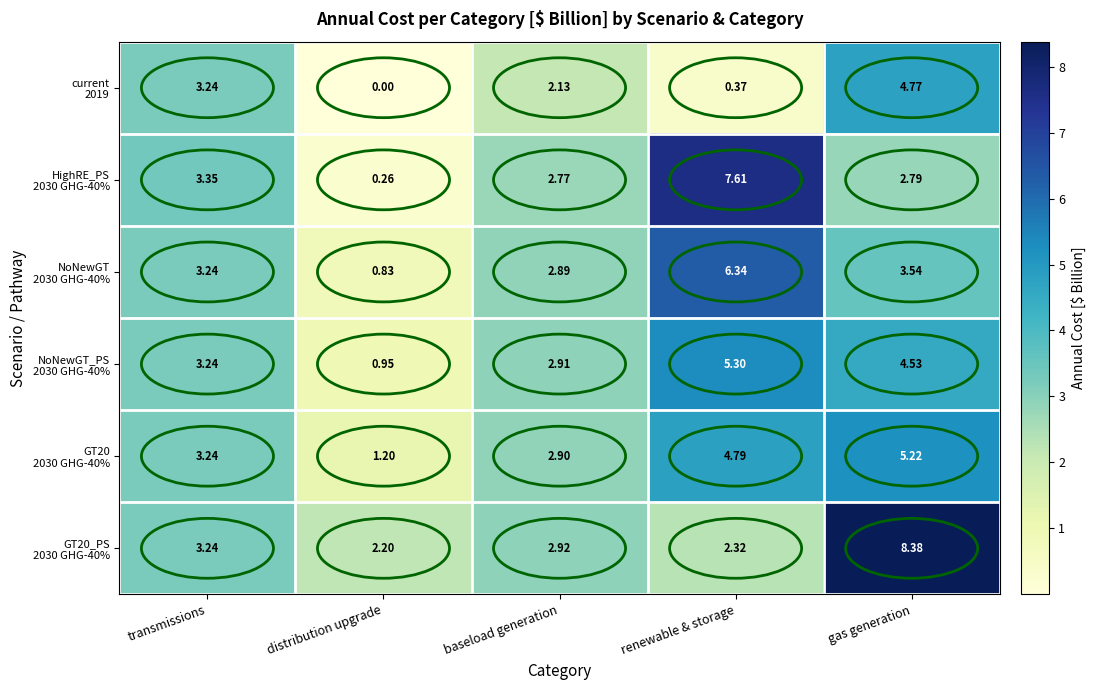

How many series are shown in this chart?

6